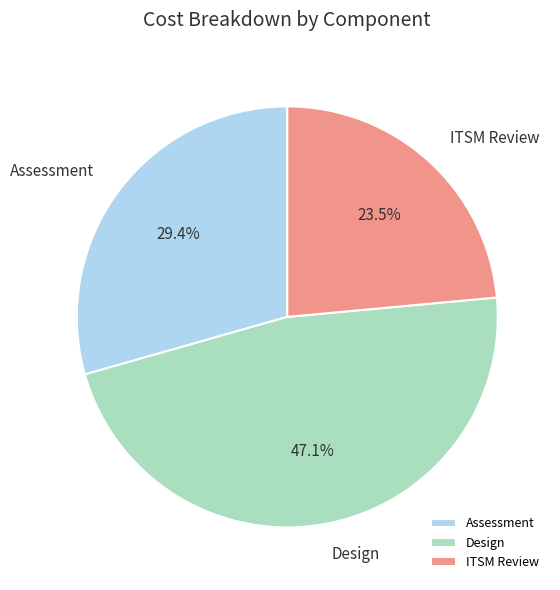

Do Design and Assessment together represent more than half of the pie?

Yes